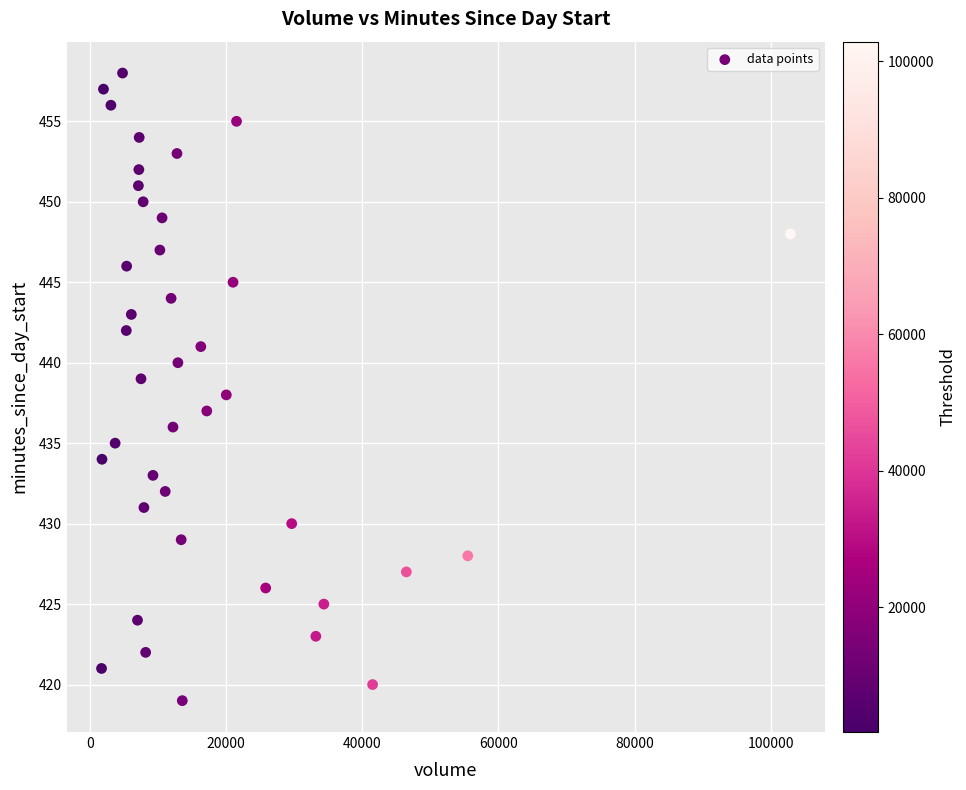

What is the range of X values (max minus min)?

101143